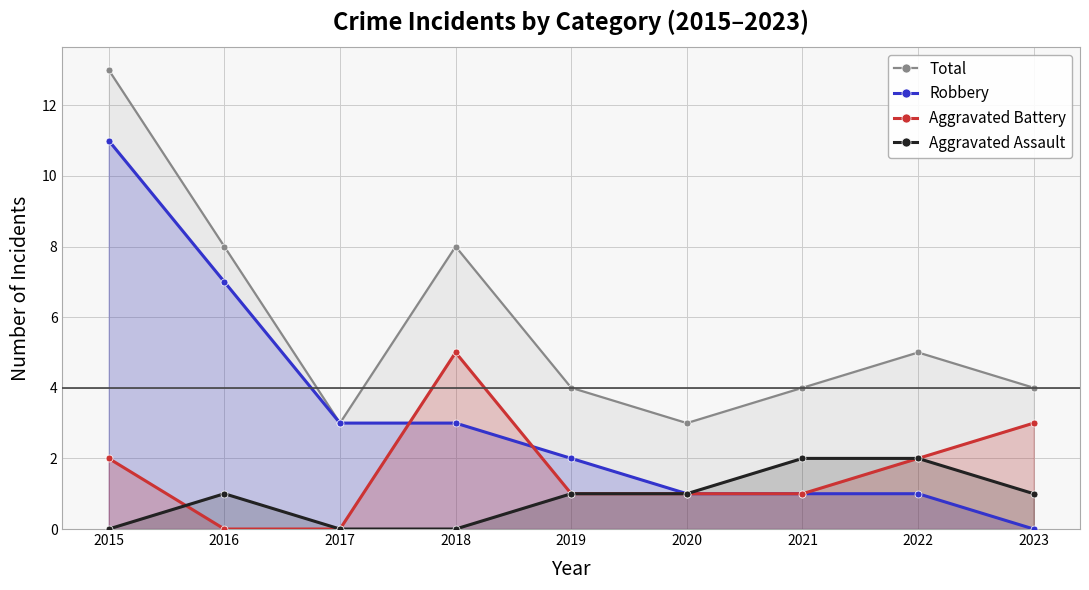

What is the maximum value shown in the chart?

13